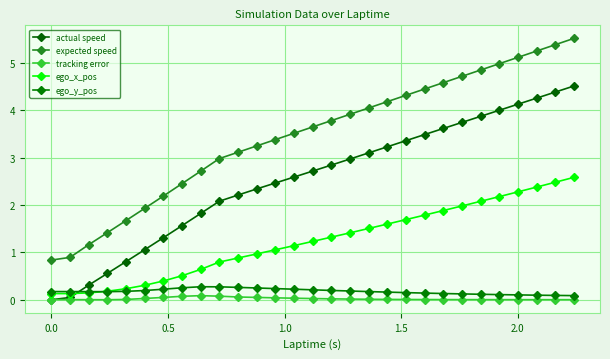

What are all the series names shown in the legend?

actual speed, expected speed, tracking error, ego_x_pos, ego_y_pos